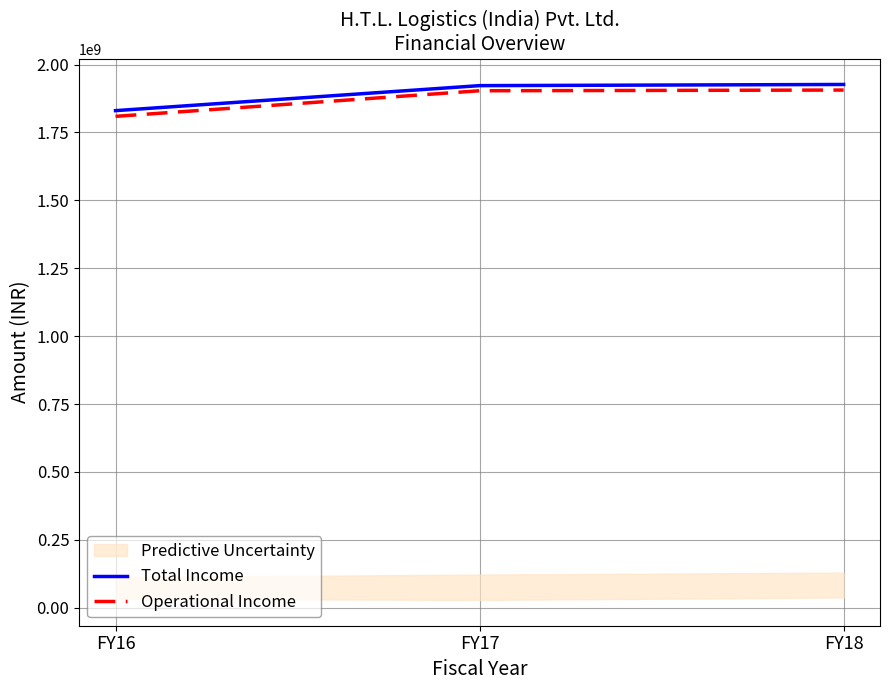

What is the value of the Operational Income point at the 2nd from the left?

1903657367